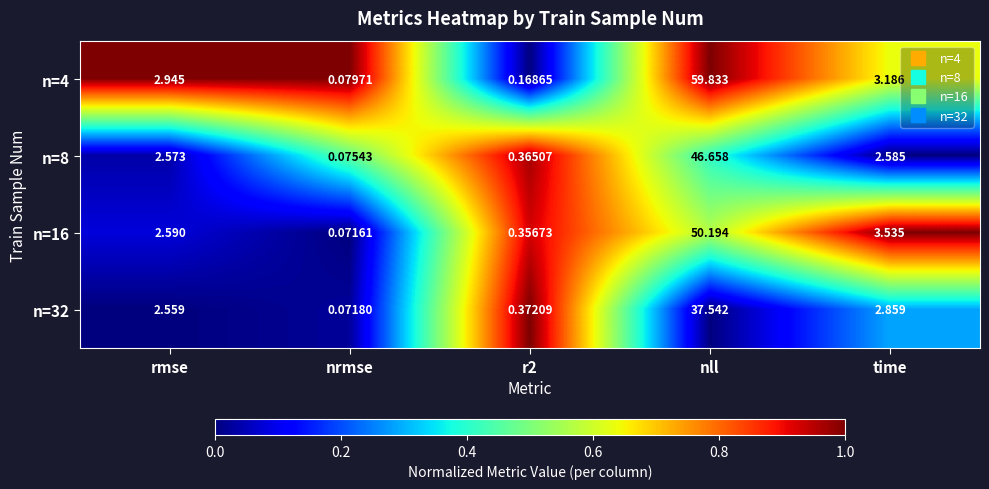

At time, list the series in order from largest to smallest.

n=16, n=4, n=32, n=8